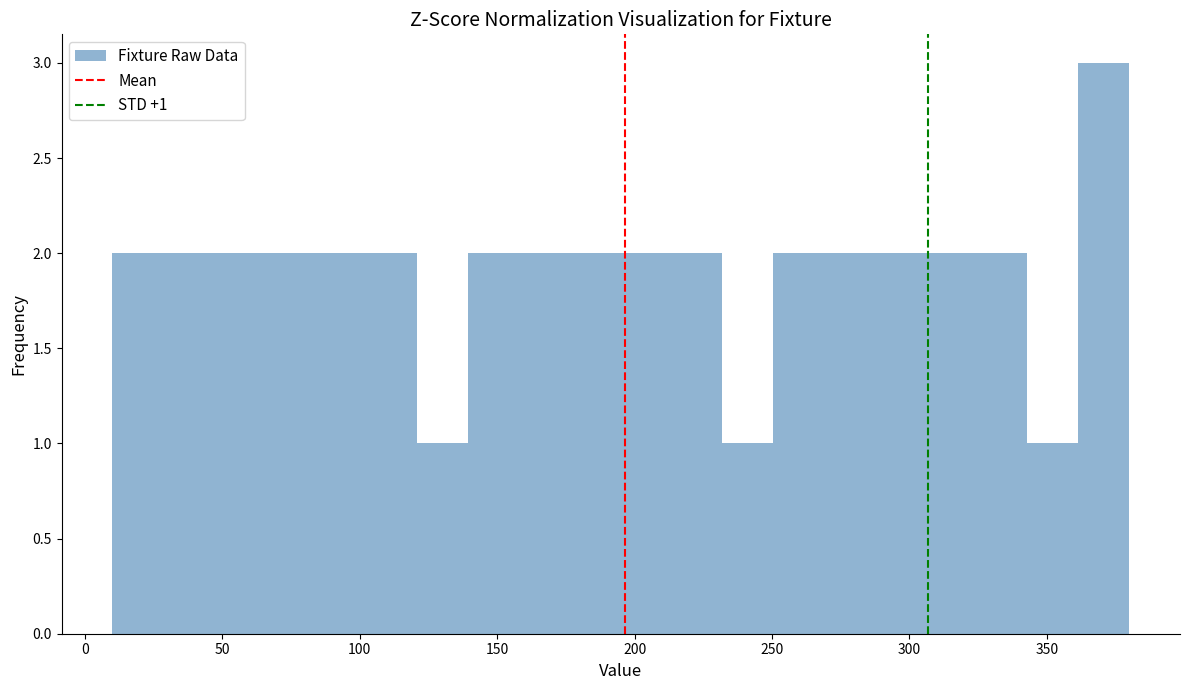

Read against the x-axis, roughly where is the centre of the tallest bar?

370